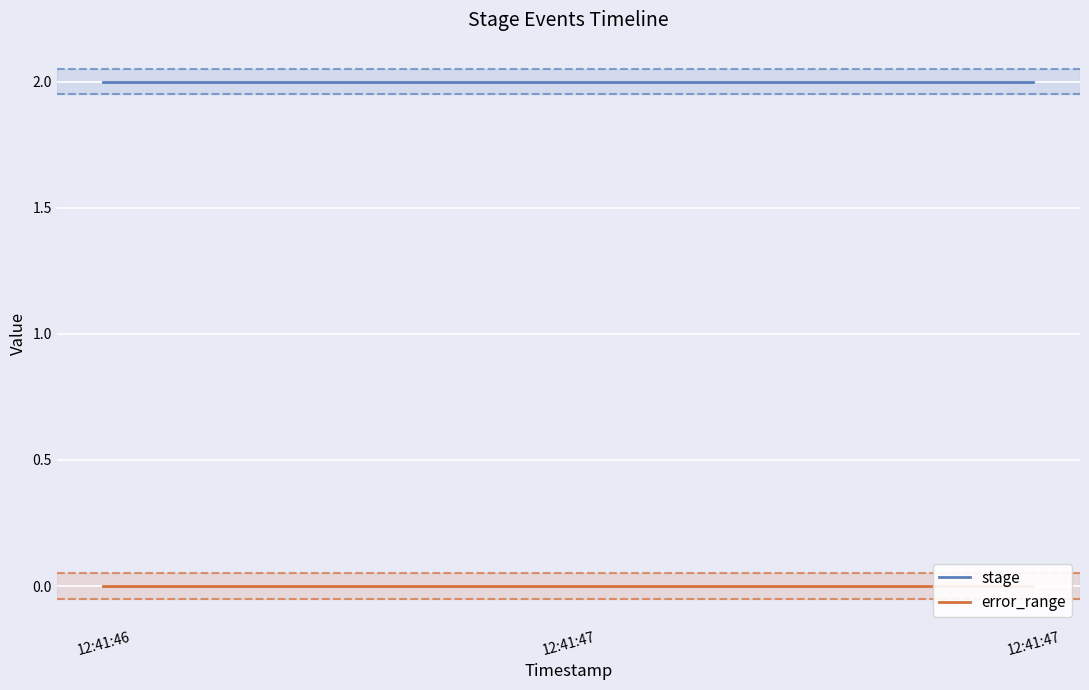

At which category is the sum across all series the highest?

12:41:46